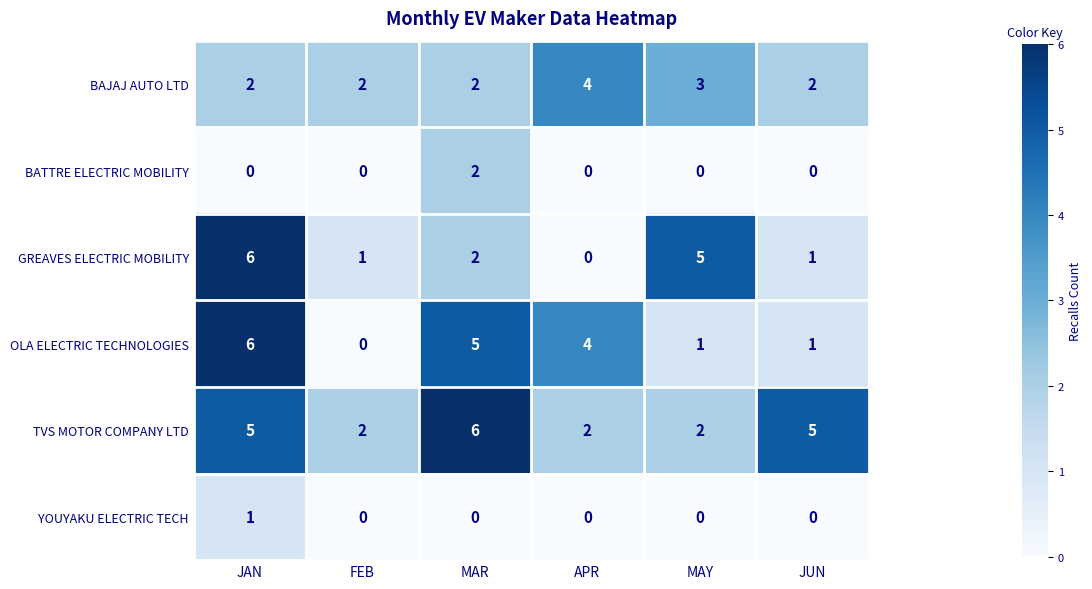

What is the difference between the OLA ELECTRIC TECHNOLOGIES values at APR and FEB?

4